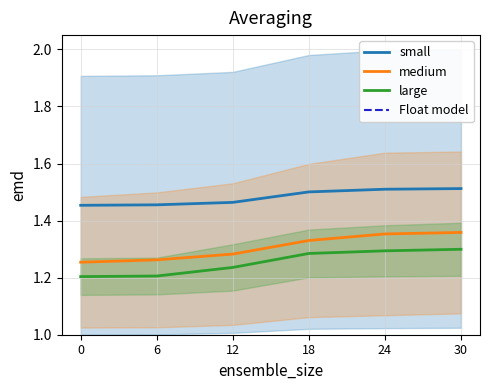

True or false: Andrews and Angelina cross at least once.

False